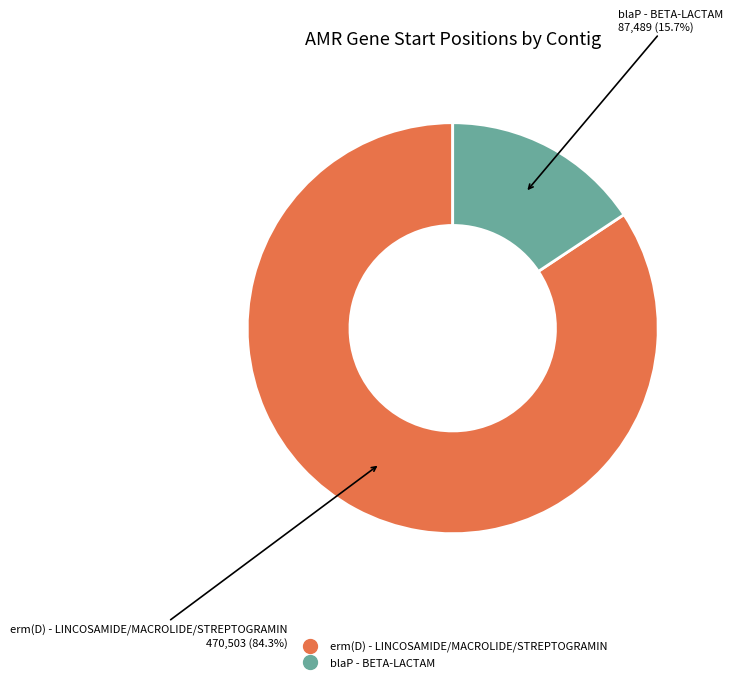

Which category accounts for the majority?

erm(D) - LINCOSAMIDE/MACROLIDE/STREPTOGRAMIN